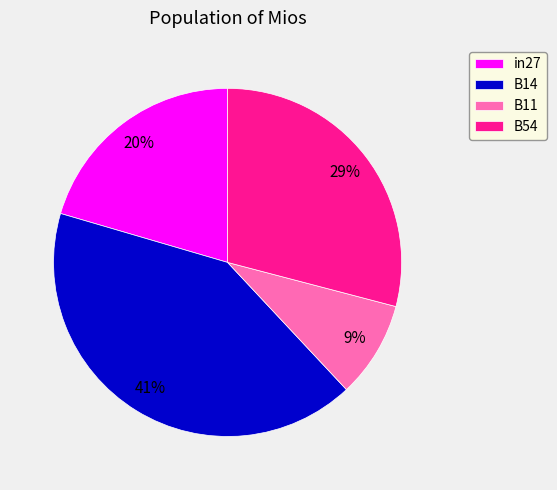

Is it true that B14 is 41% of the pie?

True